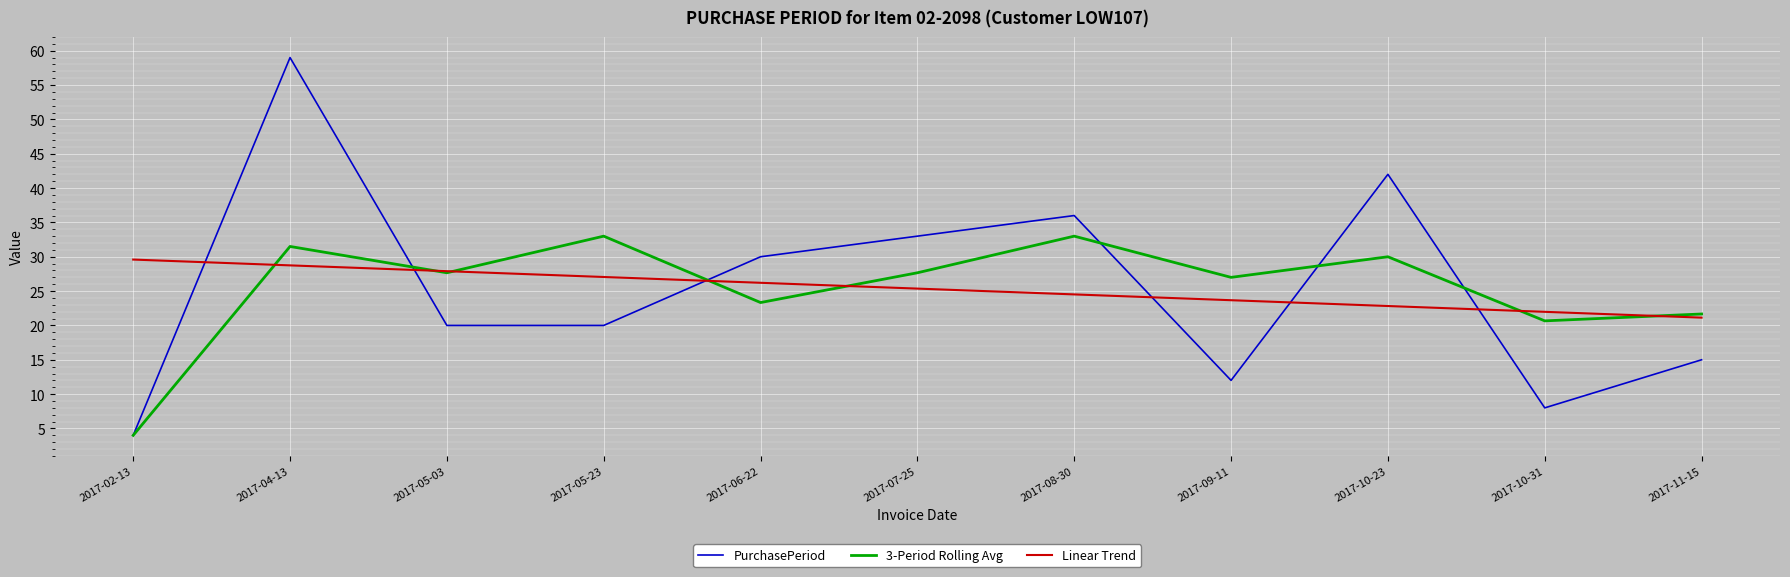

Rank the series by their maximum value, from highest to lowest.

PurchasePeriod, 3-Period Rolling Avg, Linear Trend